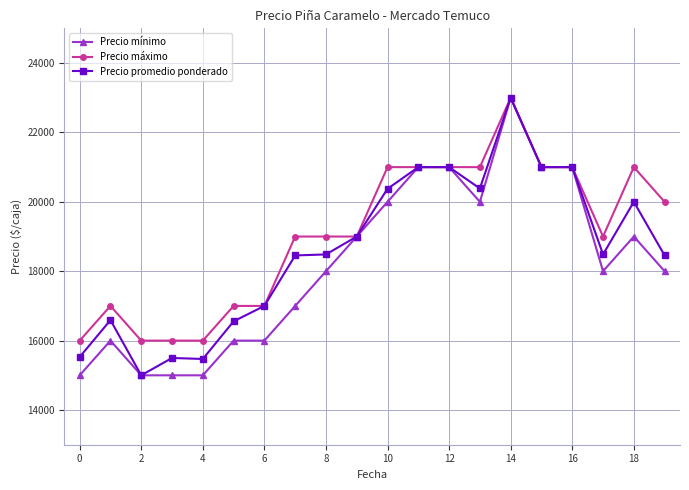

Rank the series by their average value, from highest to lowest.

Precio máximo, Precio promedio ponderado, Precio mínimo